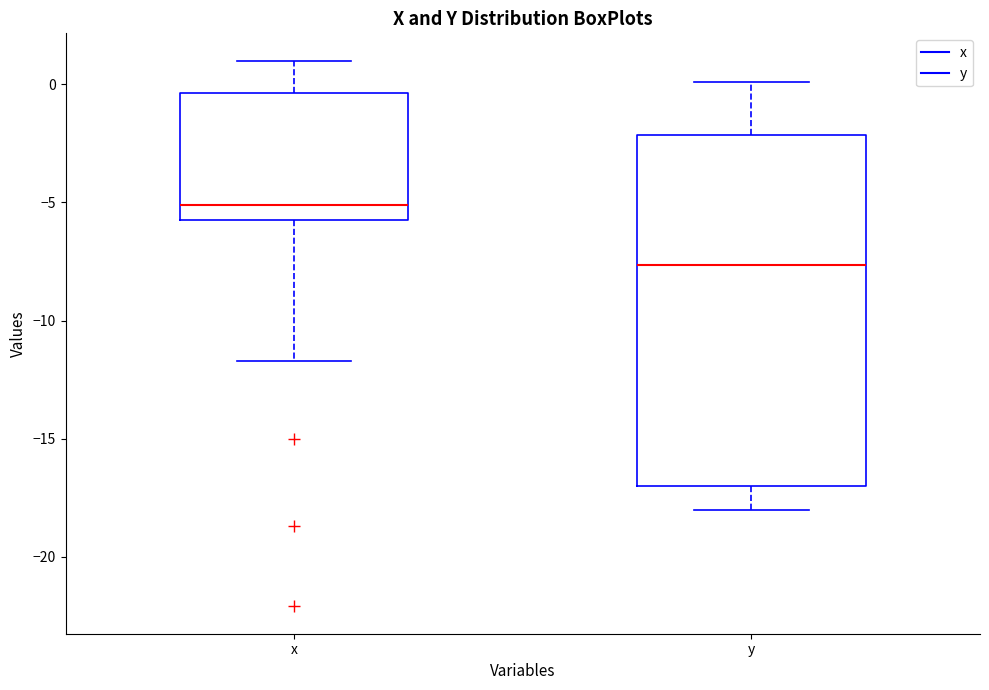

Reading left to right, read every box against the y-axis: the position of its median line, the range the box covers, and the ends of its whiskers. The values are not printed on the chart, so give them approximately, as read against the axis.

x: median -5.0, box -5.5 to -0.5, whiskers -11.5 to 1.0
y: median -7.5, box -17.0 to -2.0, whiskers -18.0 to 0.0